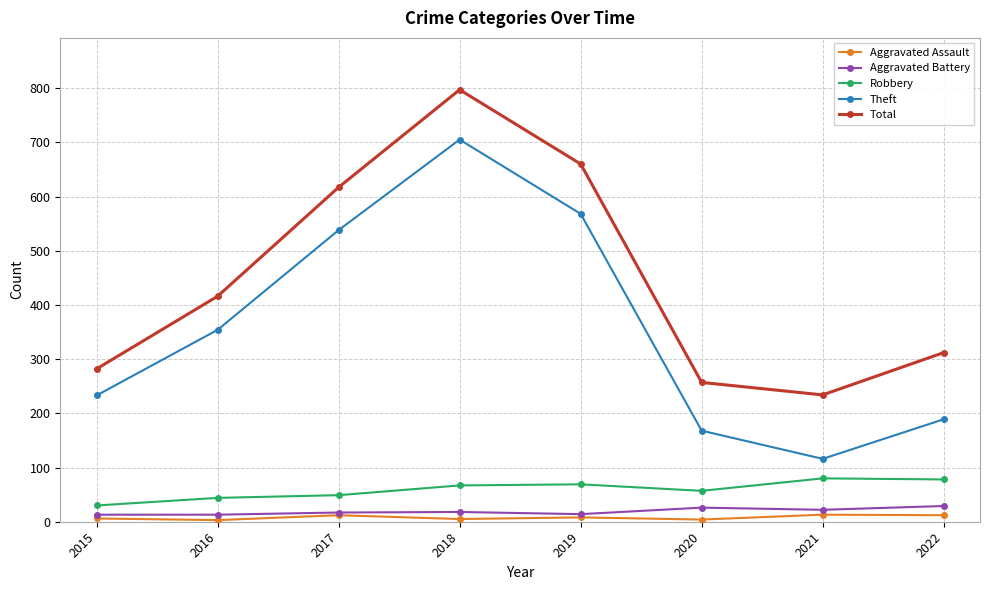

What is the sum of the Theft values at 2017 and 2018?

1243